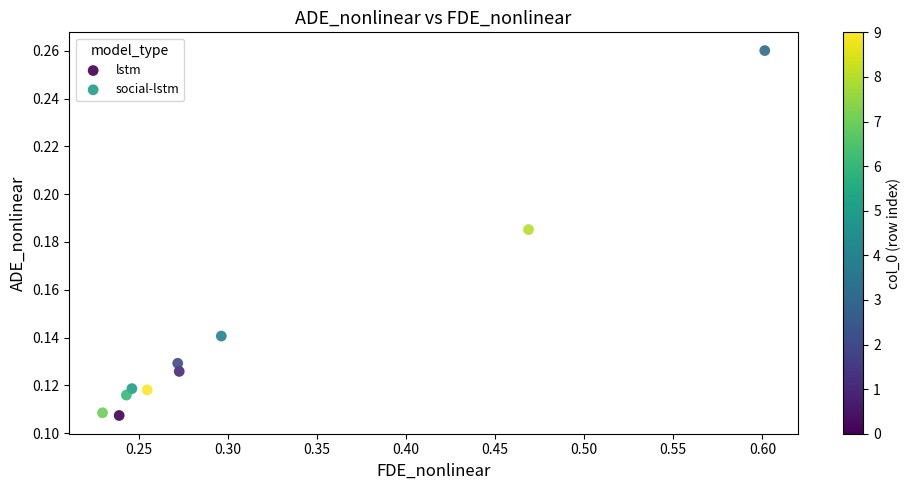

What are all the series names shown in the legend?

lstm, social-lstm